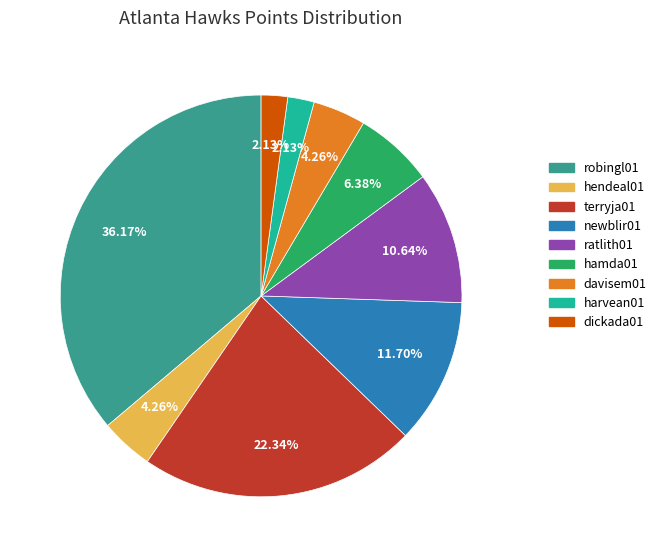

Is hendeal01 the majority of the pie?

No